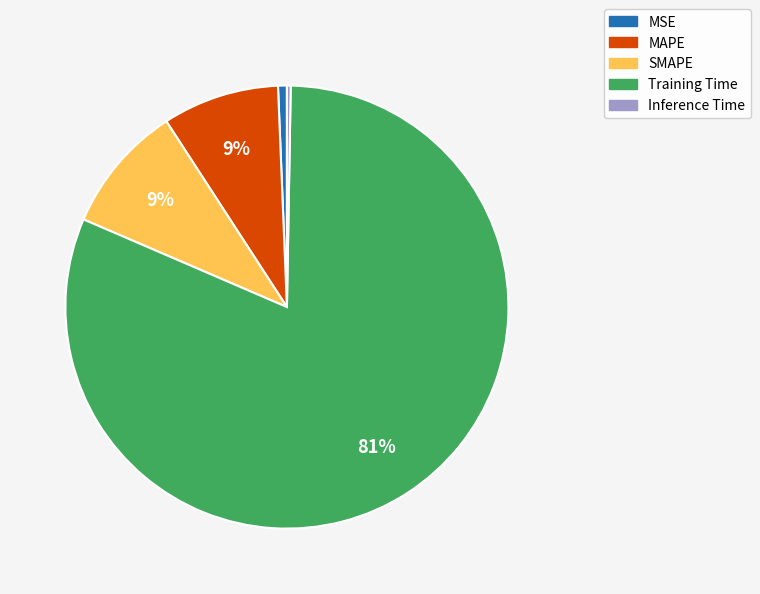

Which slice represents more than half of the pie?

Training Time